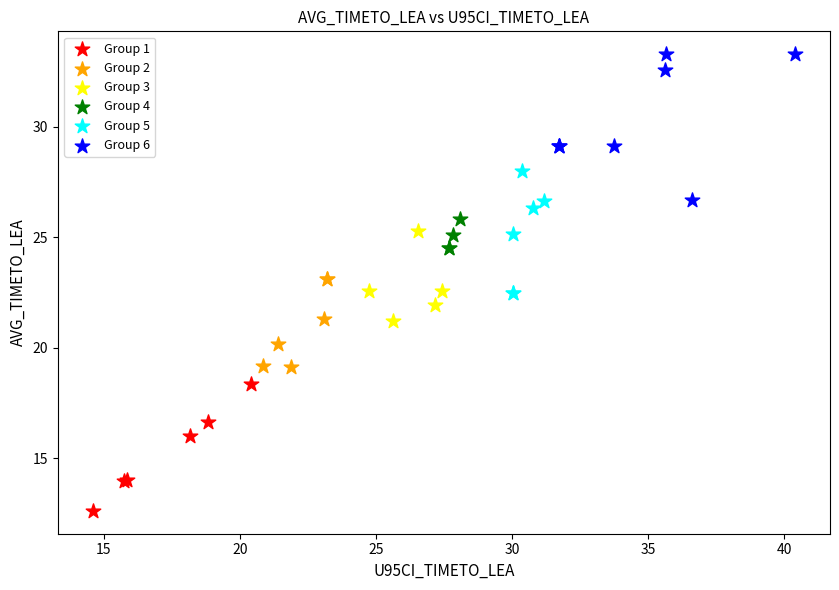

Which series reaches the minimum Y coordinate?

Group 1